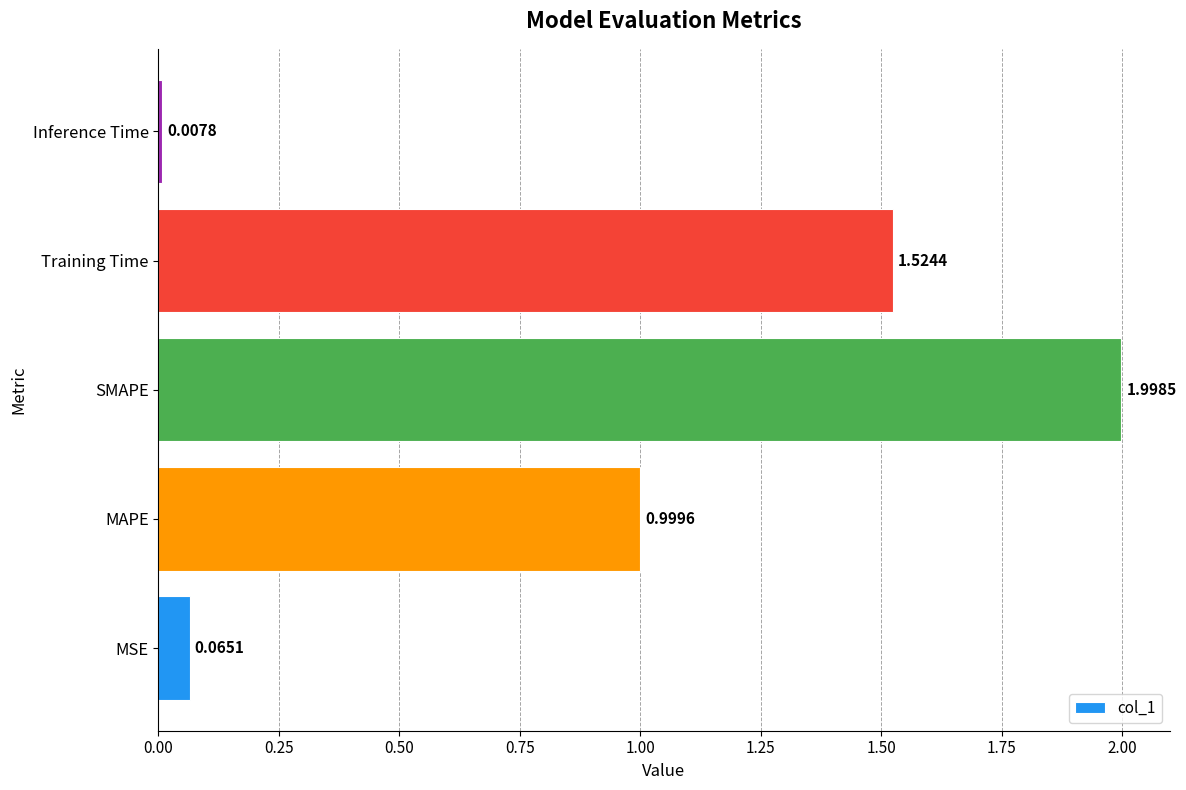

What is the difference between the maximum and minimum values?

2.0